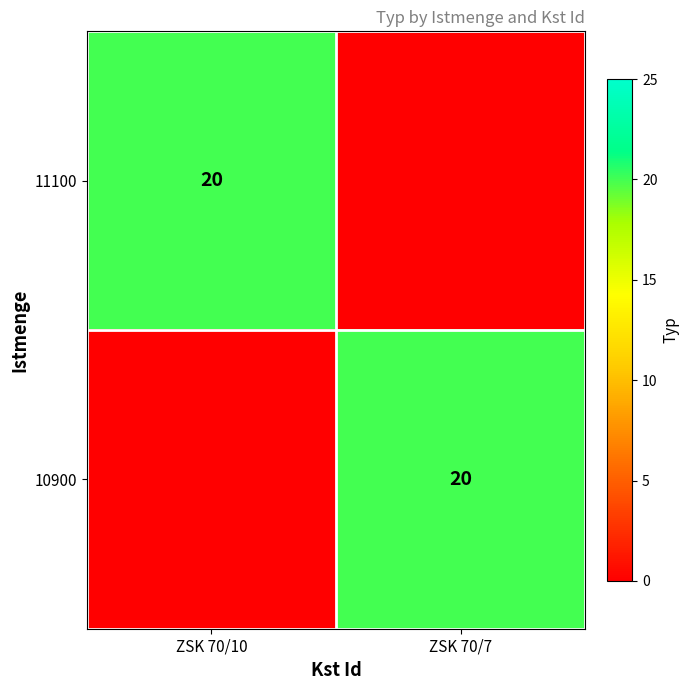

True or false: 11100 has a value of 8 at ZSK 70/10.

False